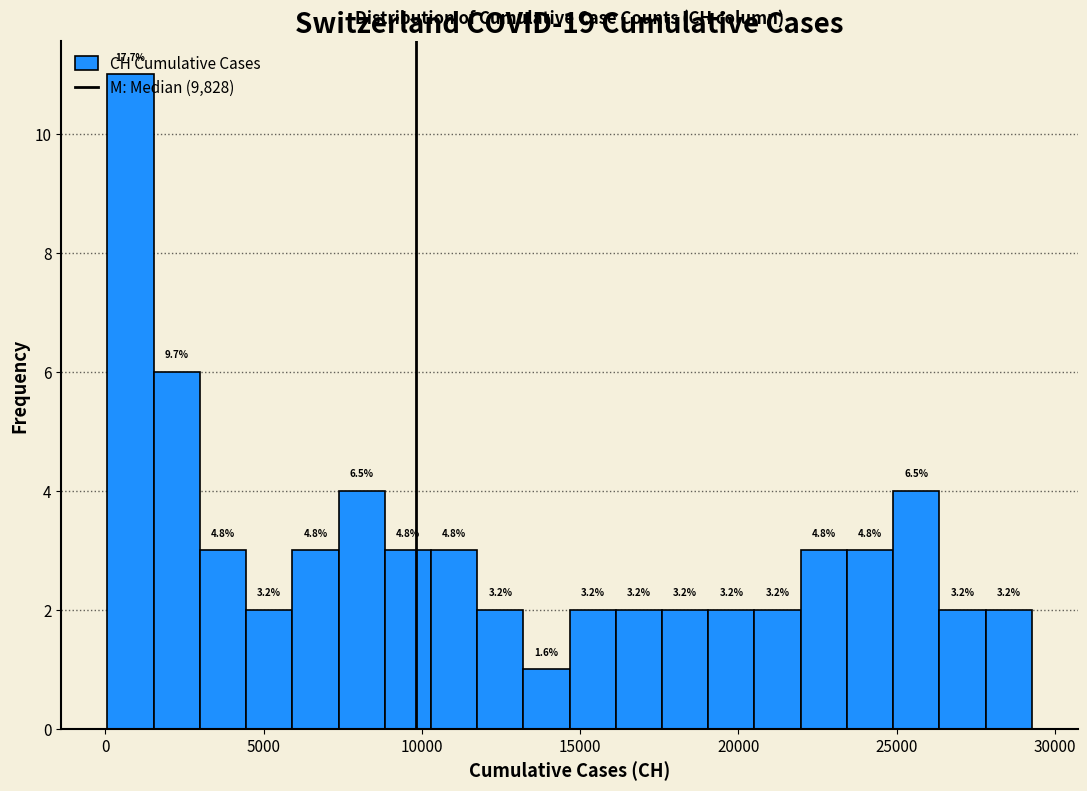

Read against the x-axis, roughly where is the centre of the tallest bar?

1000